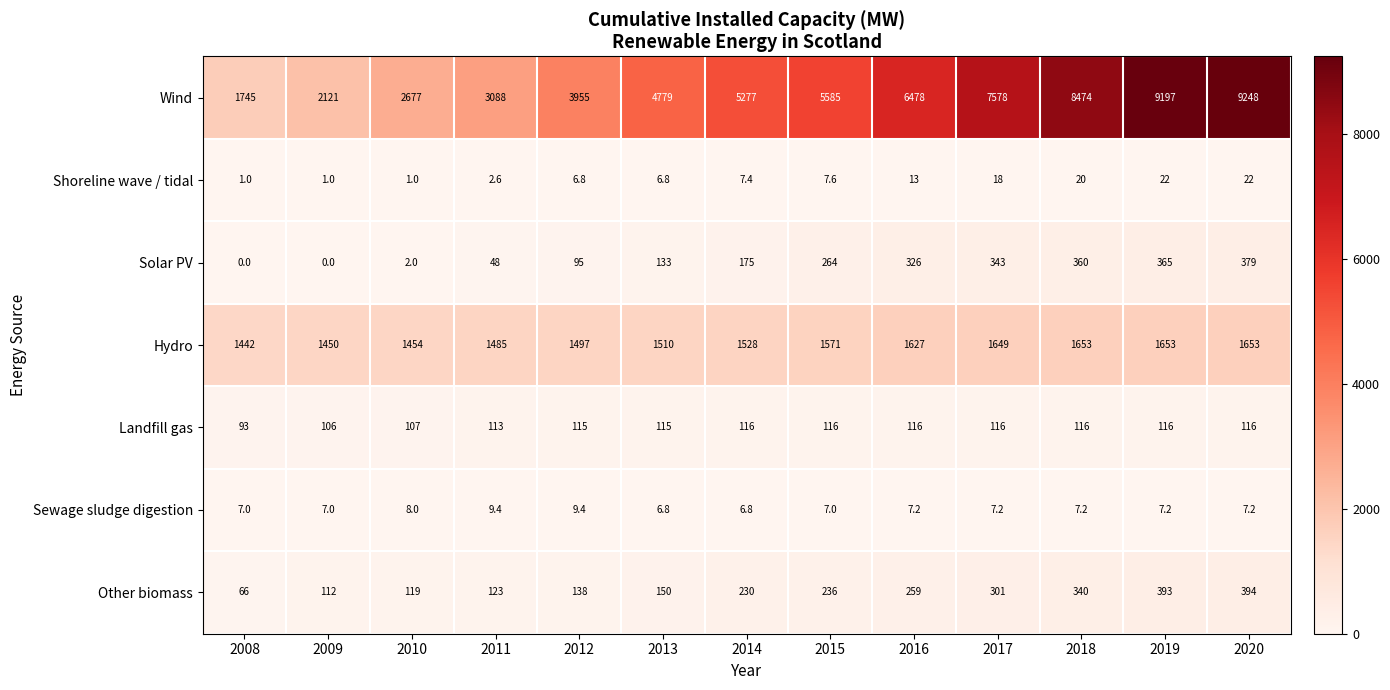

True or false: Wind has a value of 2252.7 at 2015.

False